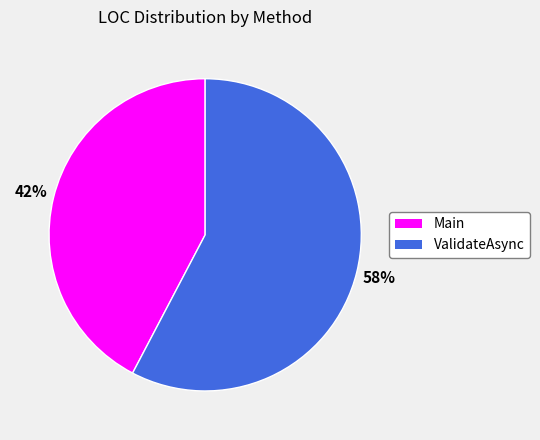

Is the sum of Main and ValidateAsync greater than half?

Yes